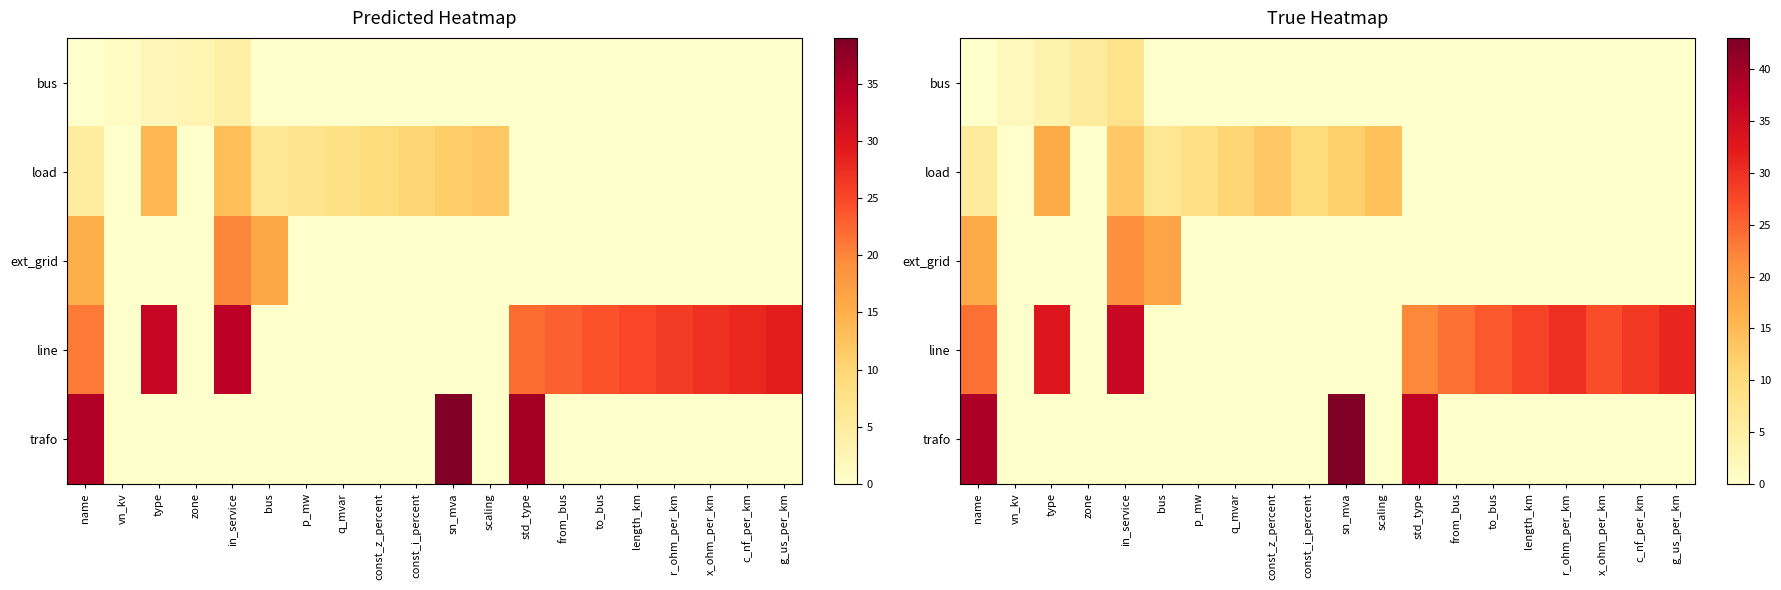

The value of bus at q_mvar is 5. True or false?

False